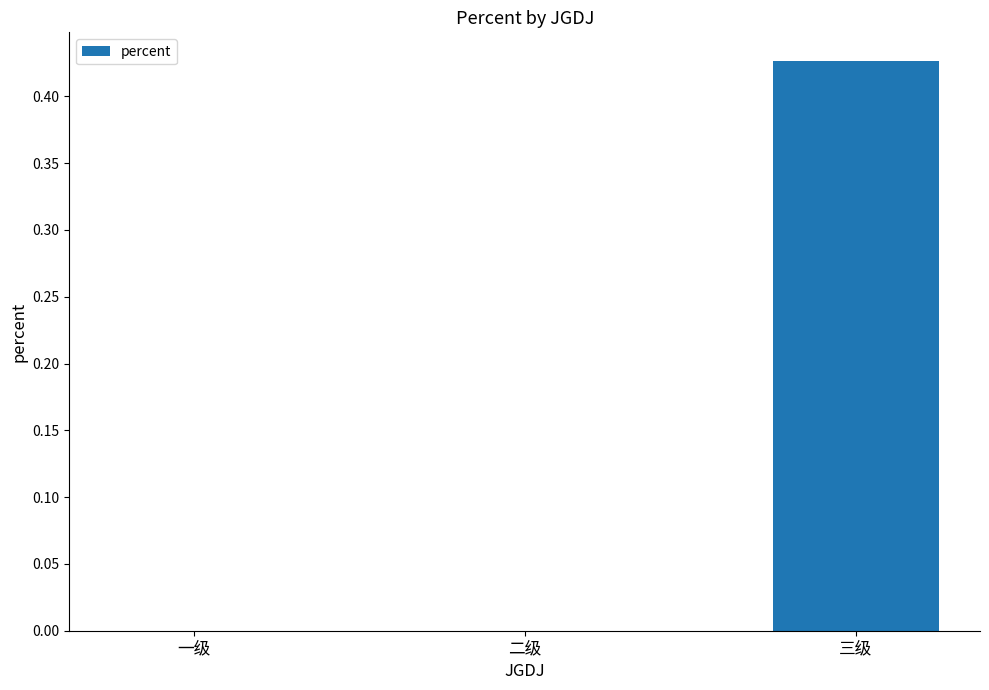

At which category does the chart reach its peak across all series?

三级